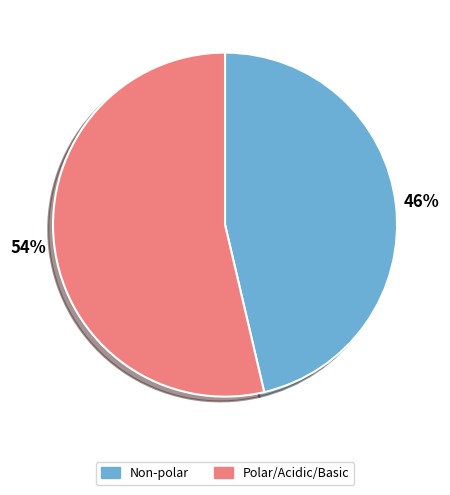

To the nearest percent, what portion does Non-polar represent?

46%